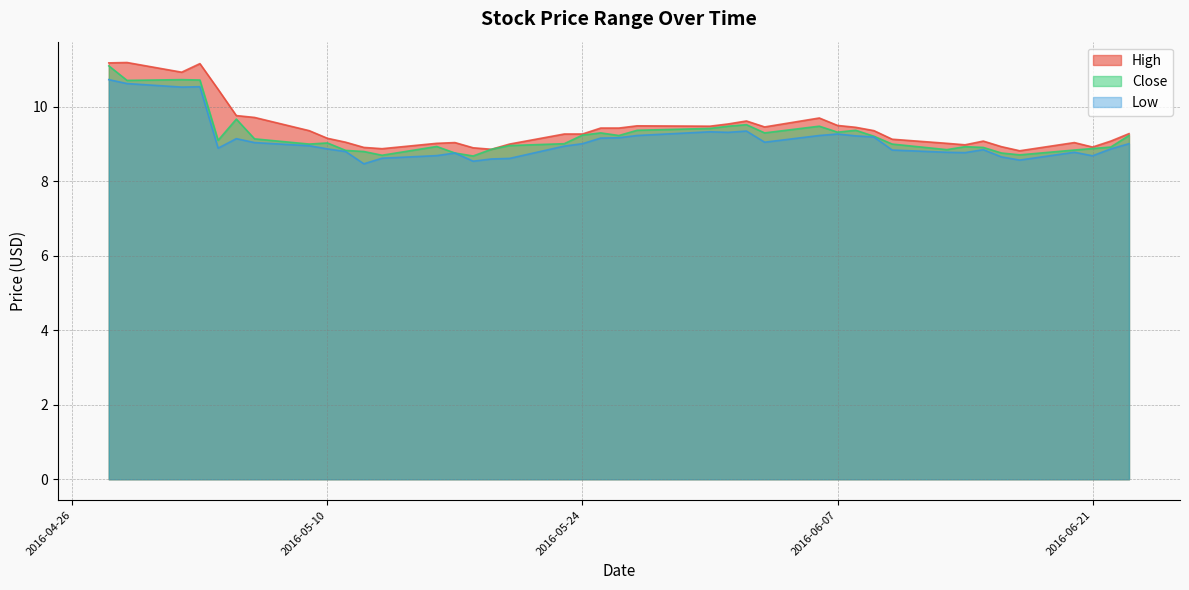

Reading right to left, transcribe all the data shown in this chart.

High: 9.3	9.1	8.9	9.0	8.8	8.9	9.1	9.0	9.0	9.1	9.4	9.4	9.5	9.7	9.5	9.6	9.5	9.5	9.5	9.4	9.4	9.3	9.3	9.0	8.9	8.9	9.0	9.0	8.9	8.9	9.1	9.2	9.4	9.7	9.8	10.5	11.2	10.9	11.2	11.2
Close: 9.2	8.9	8.9	8.8	8.7	8.8	8.9	8.9	8.8	9.0	9.2	9.4	9.3	9.5	9.3	9.5	9.5	9.4	9.4	9.2	9.3	9.2	9.0	9.0	8.9	8.7	8.8	8.9	8.7	8.8	8.8	9.0	9.0	9.1	9.7	9.1	10.7	10.7	10.7	11.1
Low: 9.0	8.9	8.7	8.8	8.6	8.7	8.8	8.8	8.8	8.8	9.2	9.2	9.3	9.2	9.1	9.3	9.3	9.3	9.2	9.2	9.2	9.0	8.9	8.6	8.6	8.5	8.8	8.7	8.6	8.5	8.8	8.9	9.0	9.0	9.1	8.9	10.5	10.5	10.6	10.7